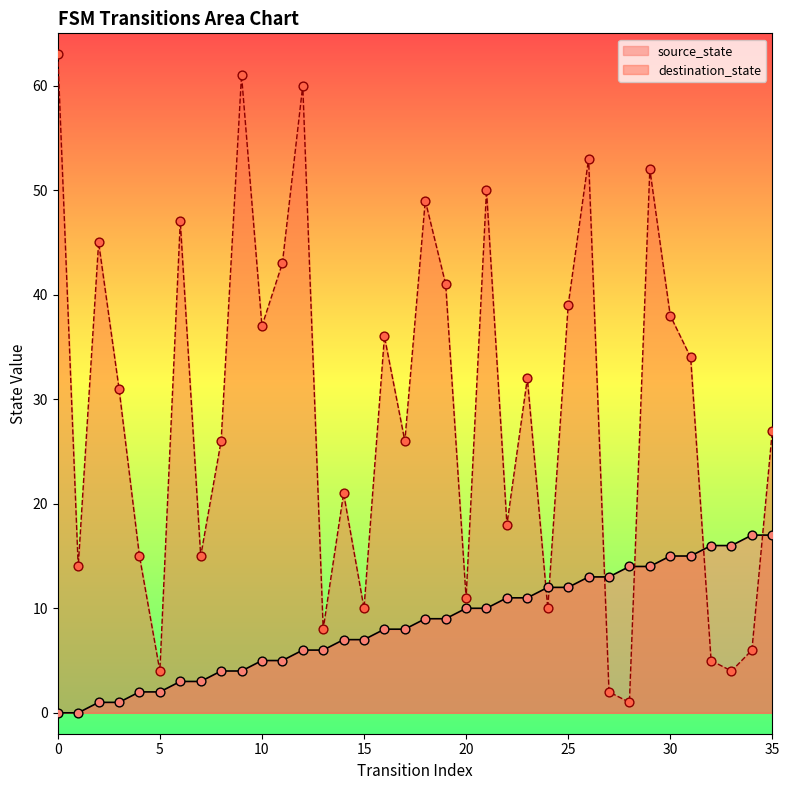

What is the total value across all series at 7?

18